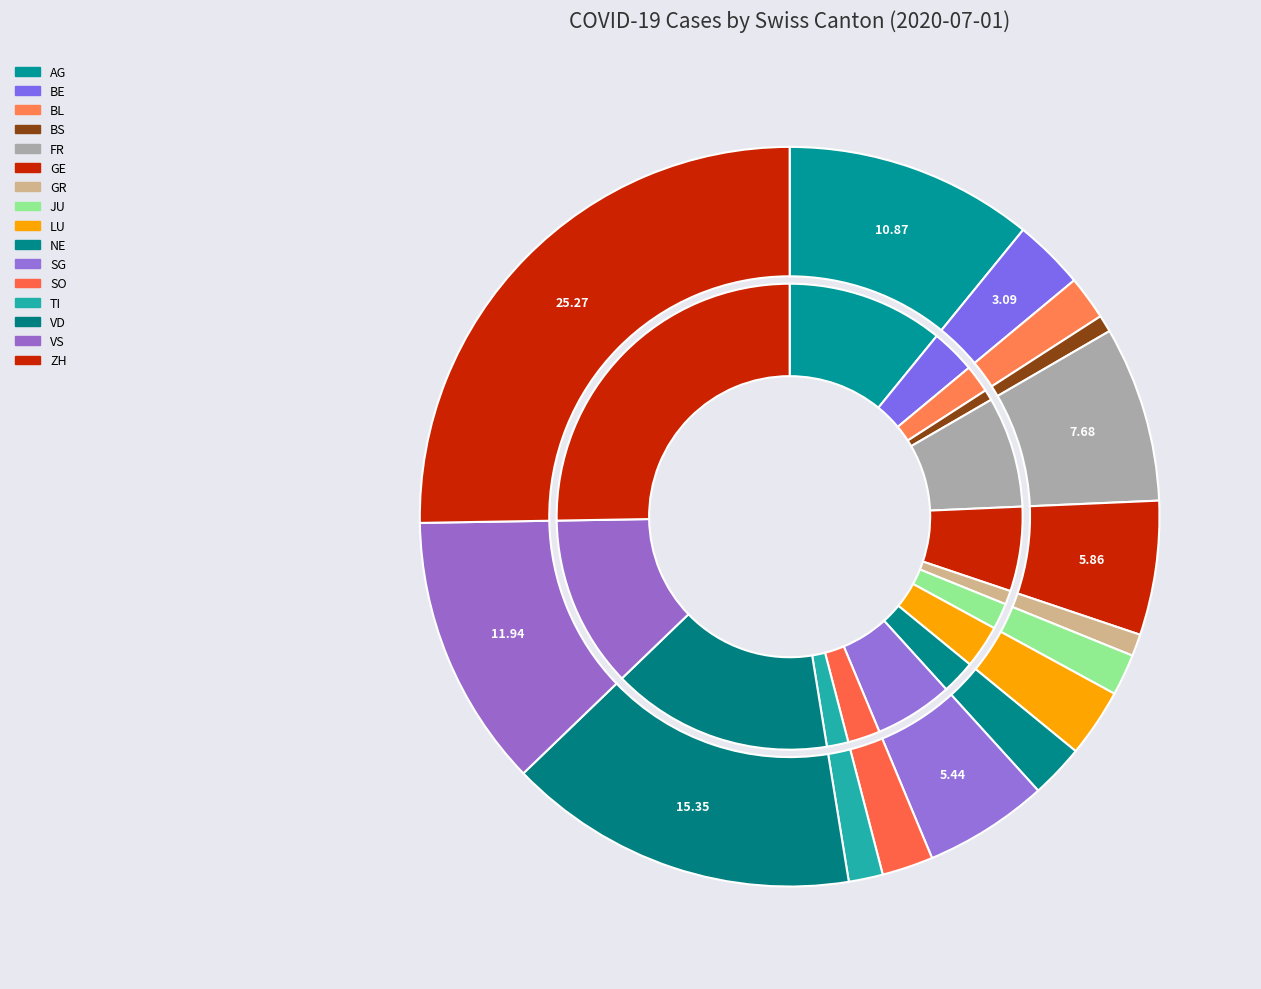

What percentage is the FR slice, to the nearest percent?

8%